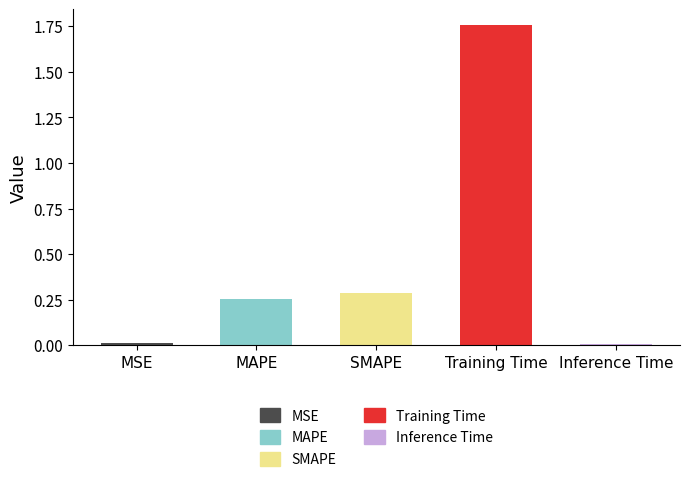

Between MAPE and MSE, which is larger?

MAPE